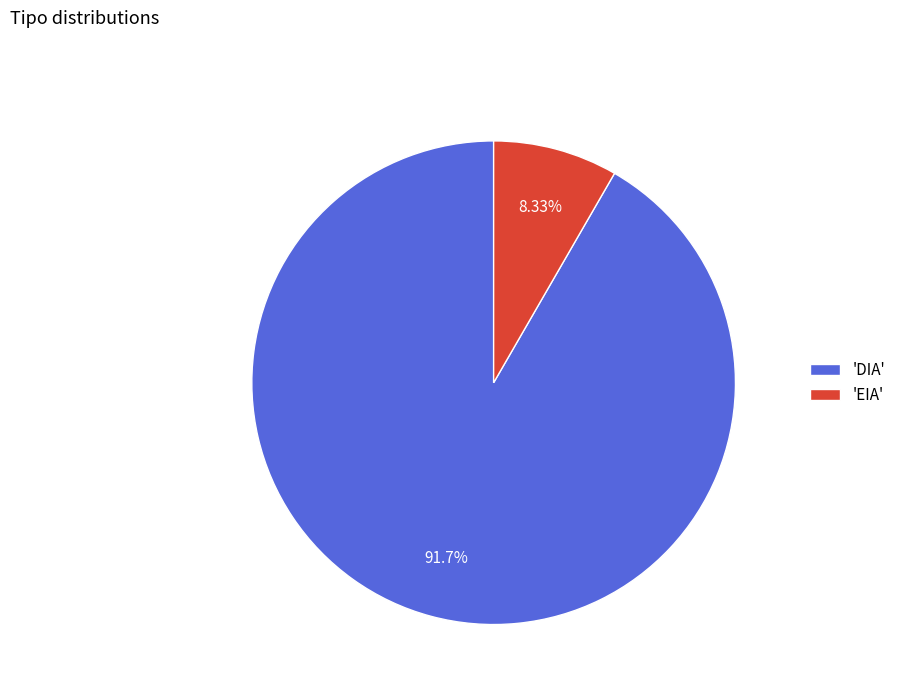

Does any single category account for the majority?

Yes